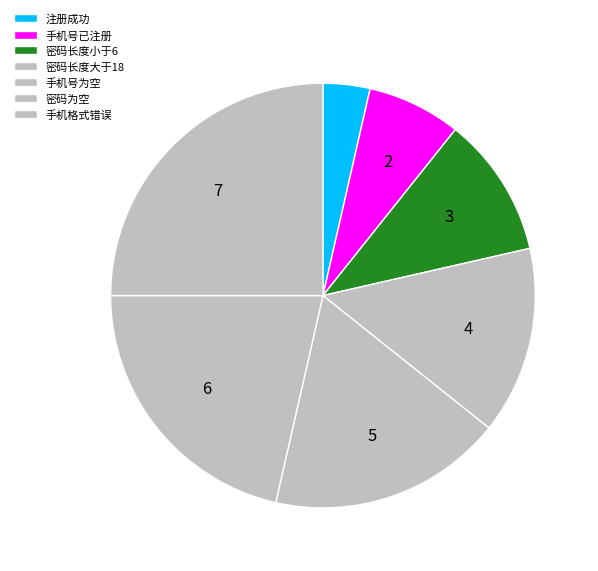

Combined, do 密码长度大于18 and 注册成功 account for over 50%?

No